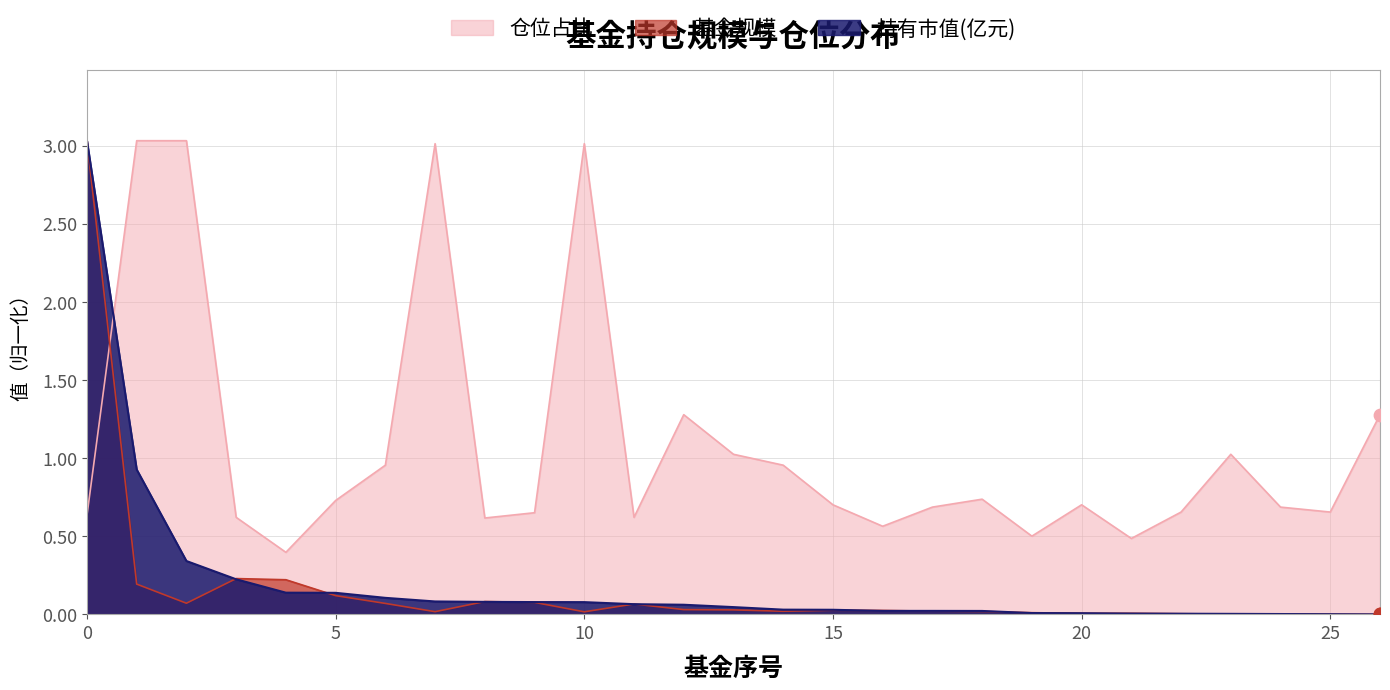

Which series reaches the maximum Y coordinate?

持有市值(亿元)